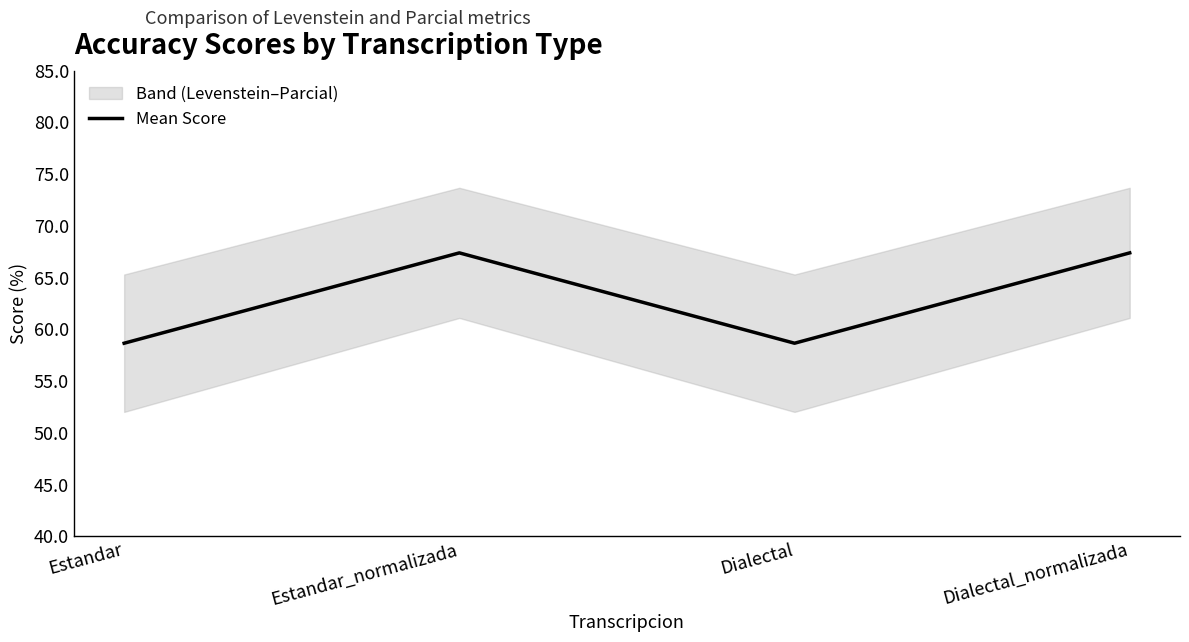

How many lines are shown in the chart?

3